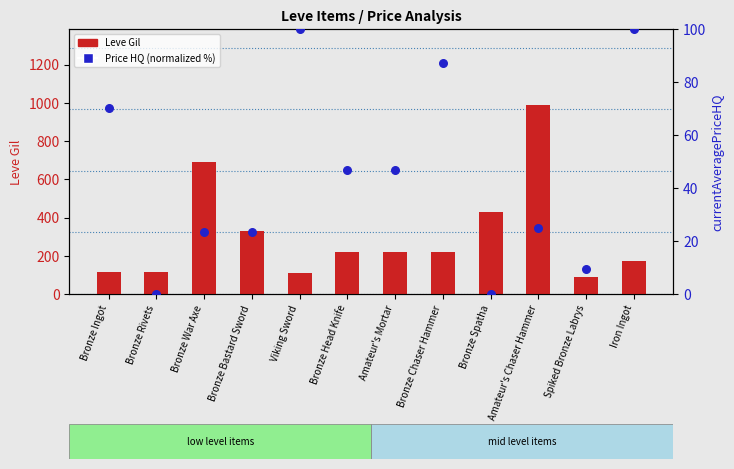

Which series reaches the minimum Y coordinate?

Price HQ (normalized %)